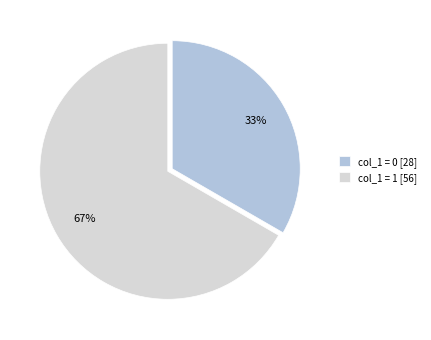

Between col_1 = 1 [56] and col_1 = 0 [28], which is larger?

col_1 = 1 [56]